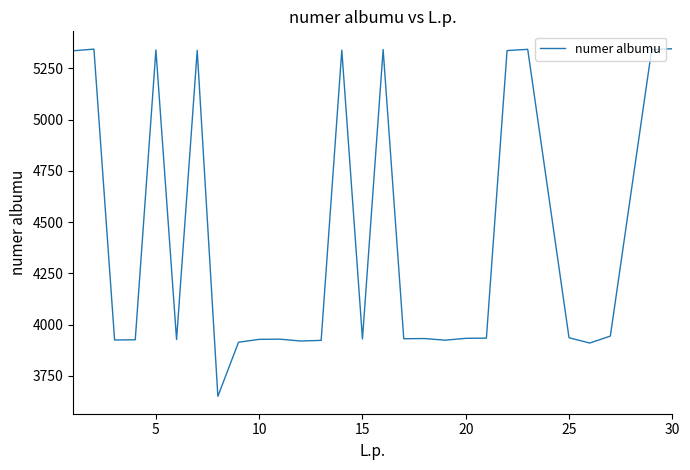

What is the difference between the maximum and minimum values?

1696